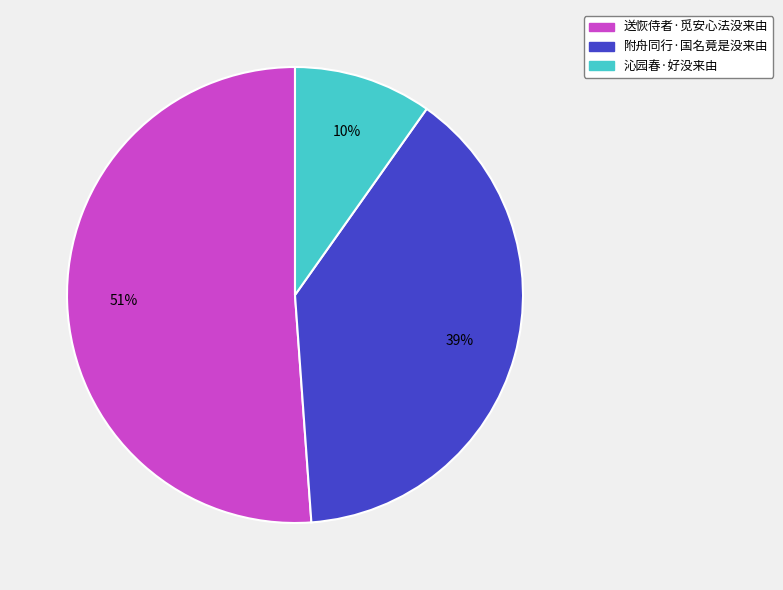

True or false: 送恢侍者·觅安心法没来由 accounts for 44% of the total.

False